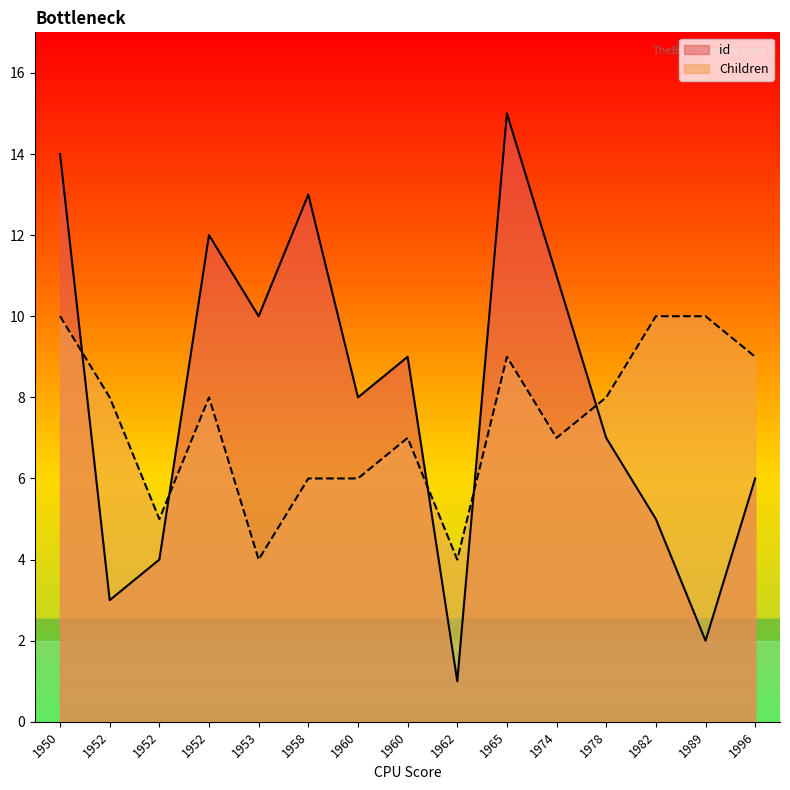

At 1996, list the series in order from largest to smallest.

Children, id